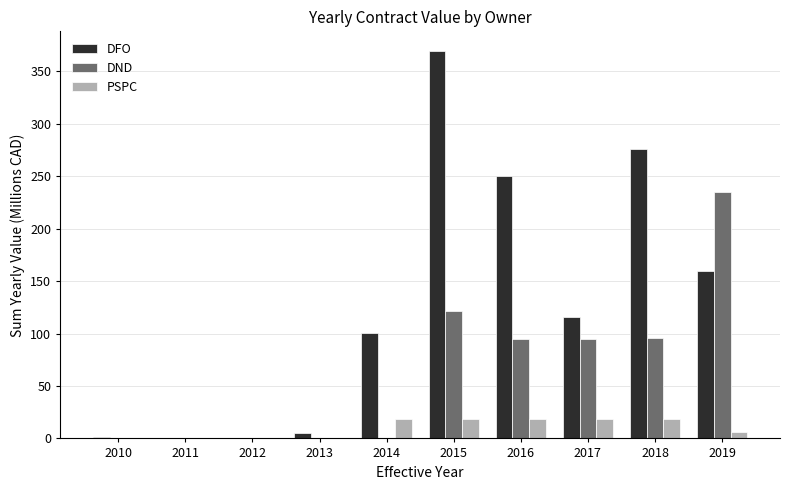

What is the maximum value shown in the chart?

369.7